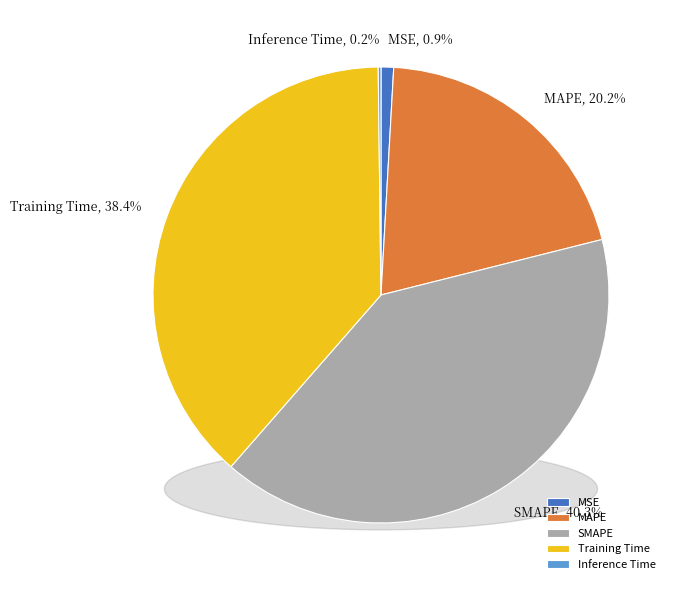

The Inference Time slice represents 0% of the pie. True or false?

True